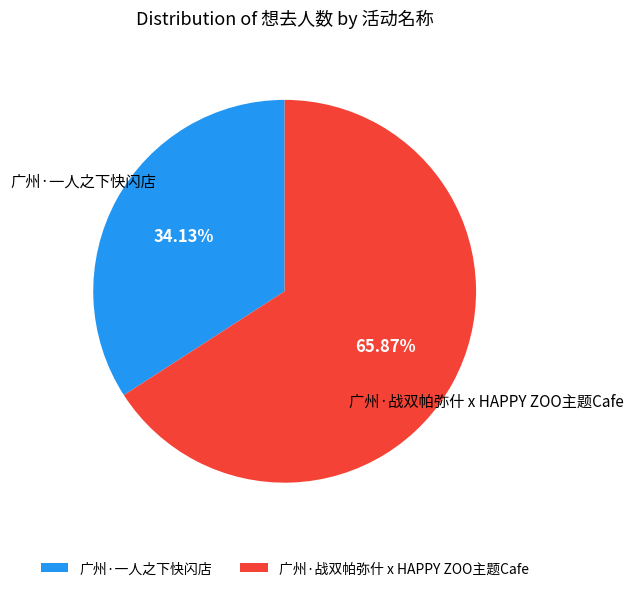

To the nearest percent, what percentage of the pie is 广州·战双帕弥什 x HAPPY ZOO主题Cafe?

66%